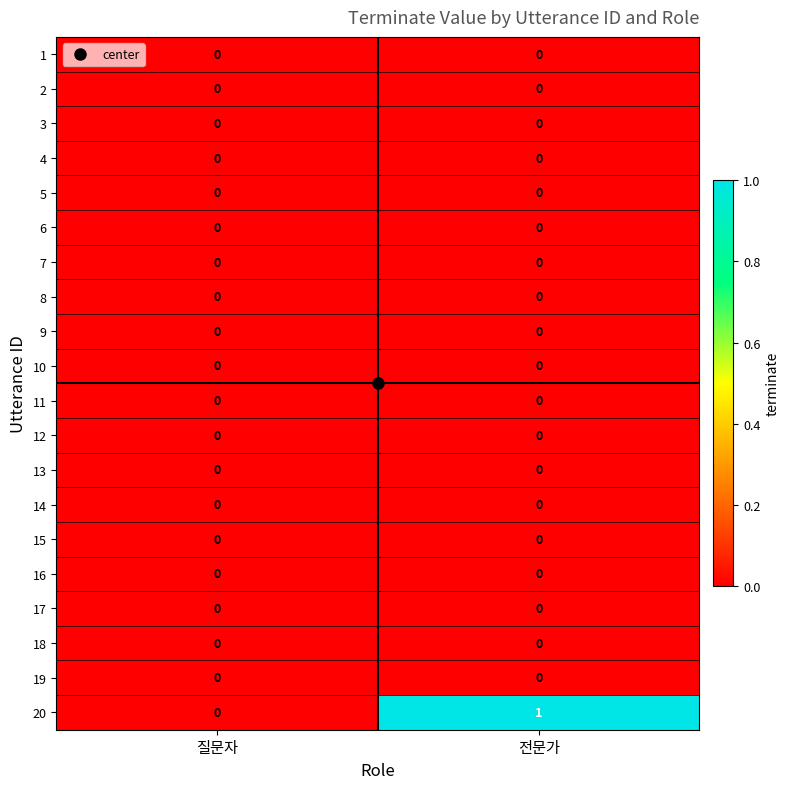

Which series has the widest spread of values?

20